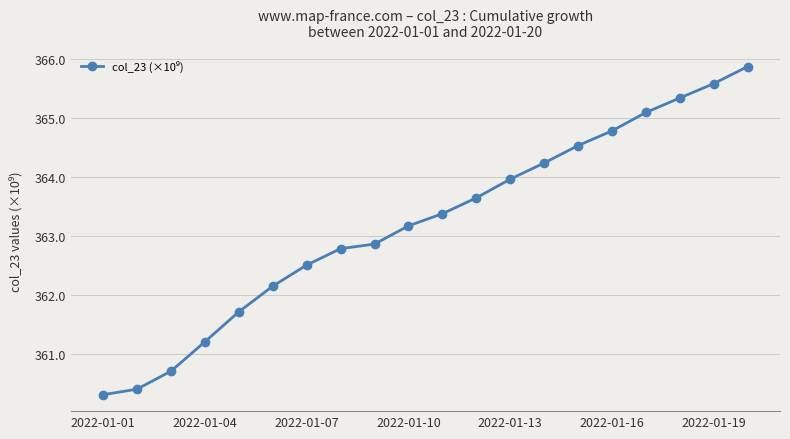

How many lines are shown in the chart?

1